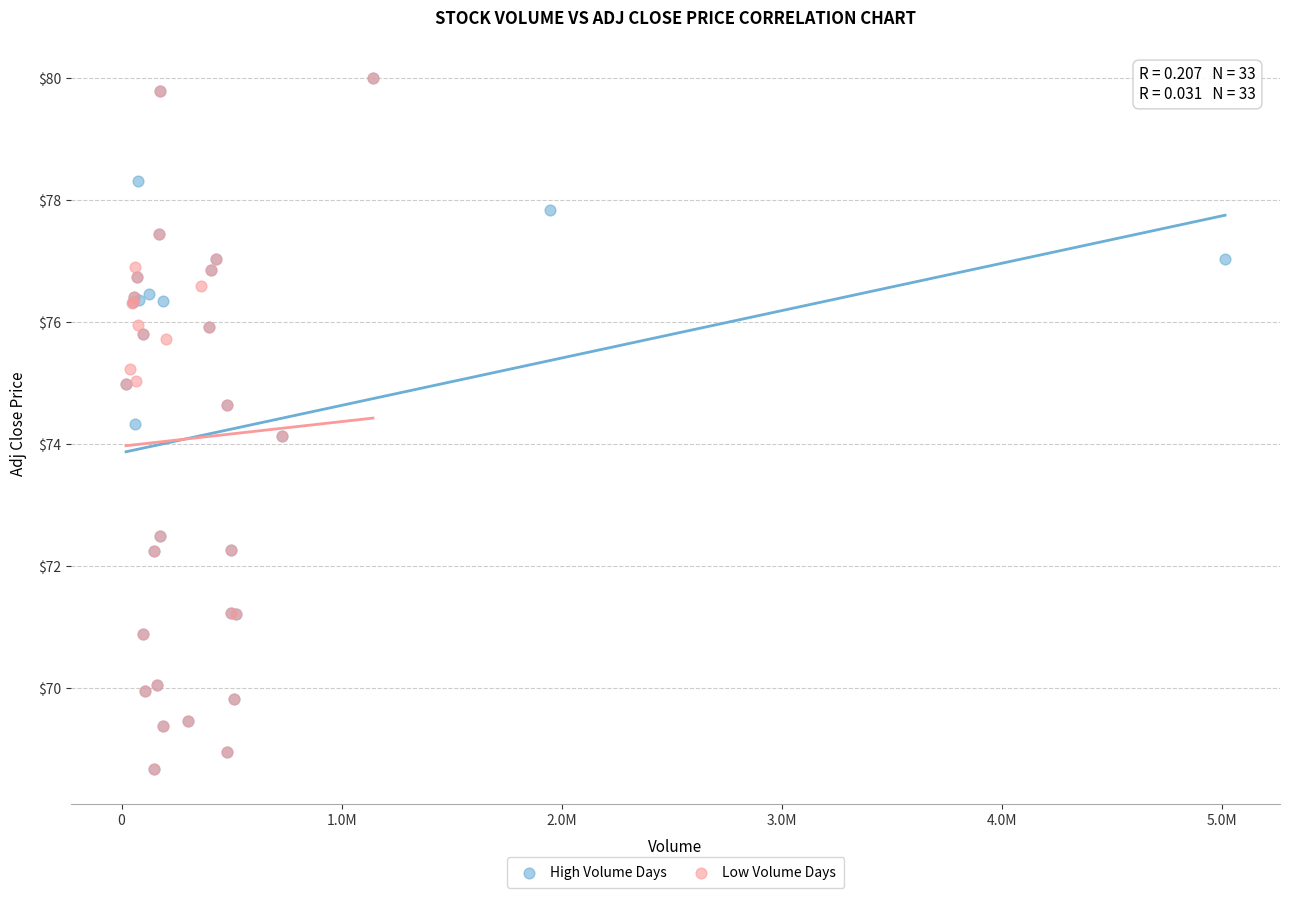

What are all the series names shown in the legend?

High Volume Days, Low Volume Days